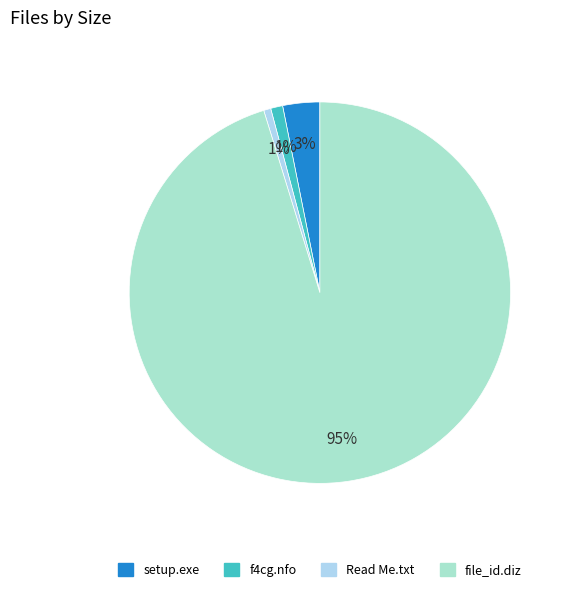

Is it true that Read Me.txt is 1% of the pie?

True